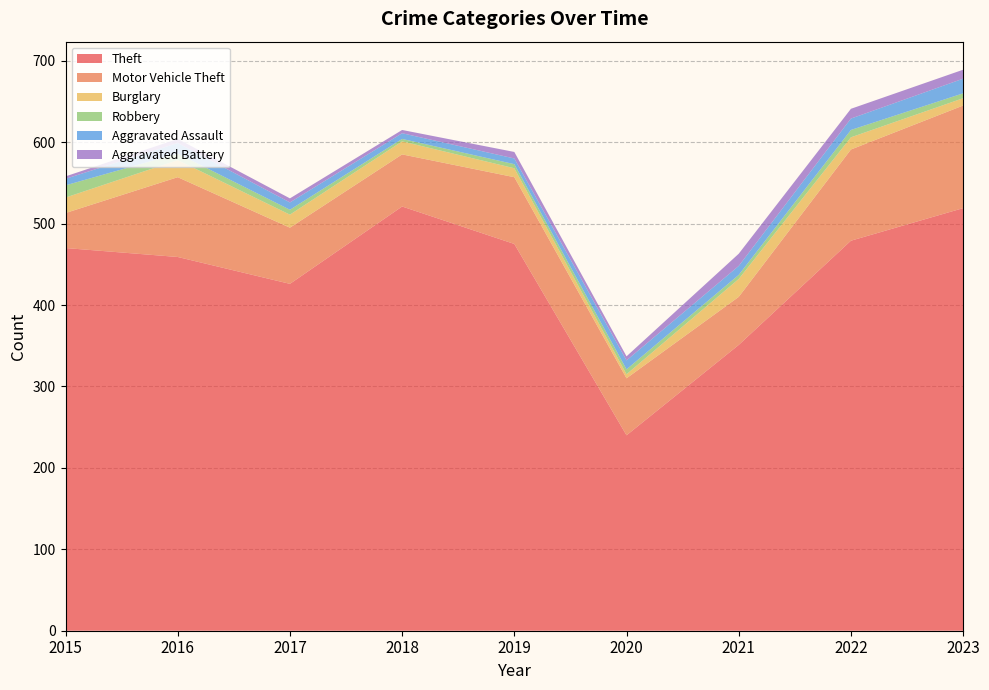

Reading left to right, extract all data points from this chart.

Theft: 470	459	426	521	475	240	351	479	519
Motor Vehicle Theft: 43	98	69	64	82	70	59	112	126
Burglary: 19	21	16	16	11	5	22	15	9
Robbery: 15	8	6	3	5	6	5	9	6
Aggravated Assault: 8	13	9	7	7	11	11	14	18
Aggravated Battery: 3	5	5	4	8	5	15	12	11